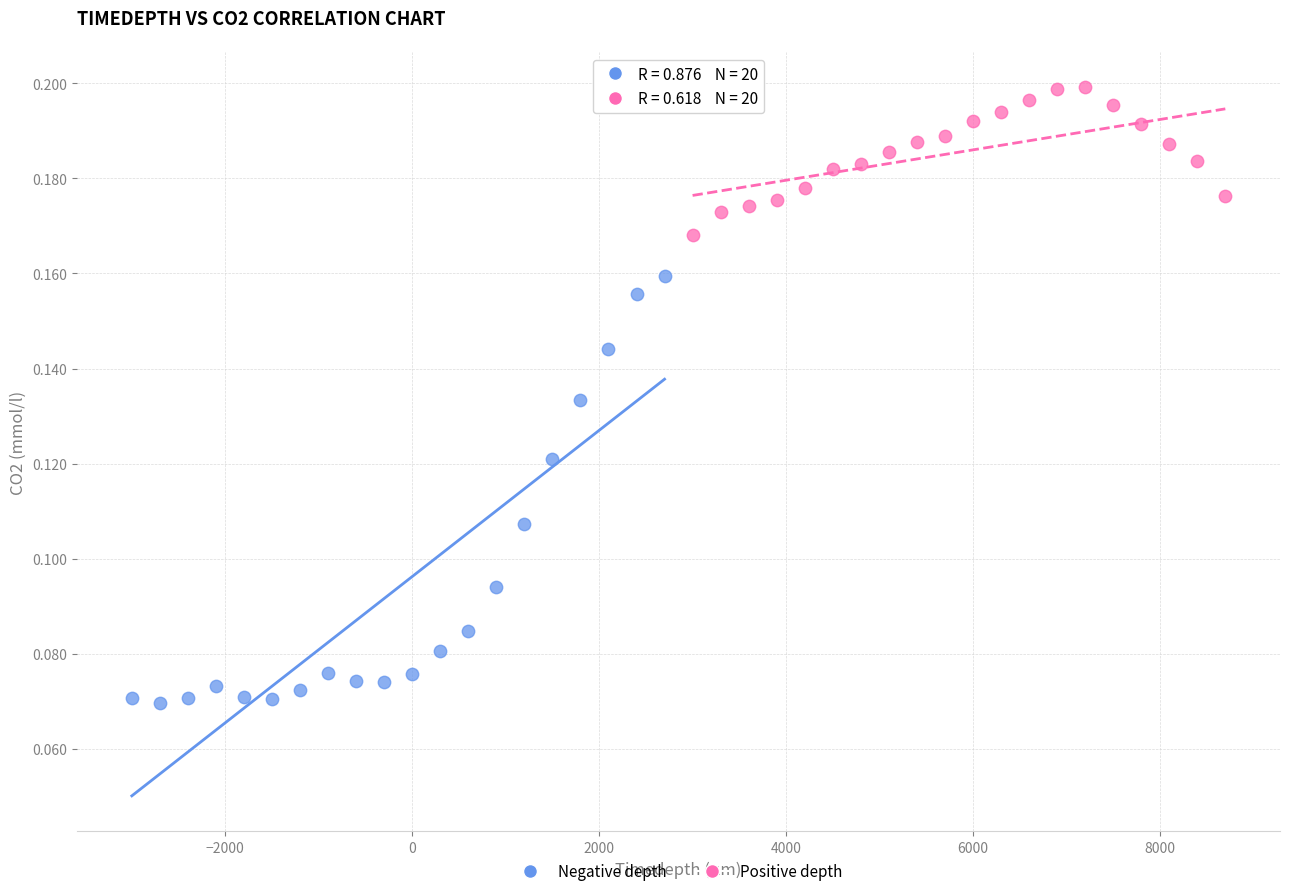

Which series contains the lowest Y value?

Negative depth